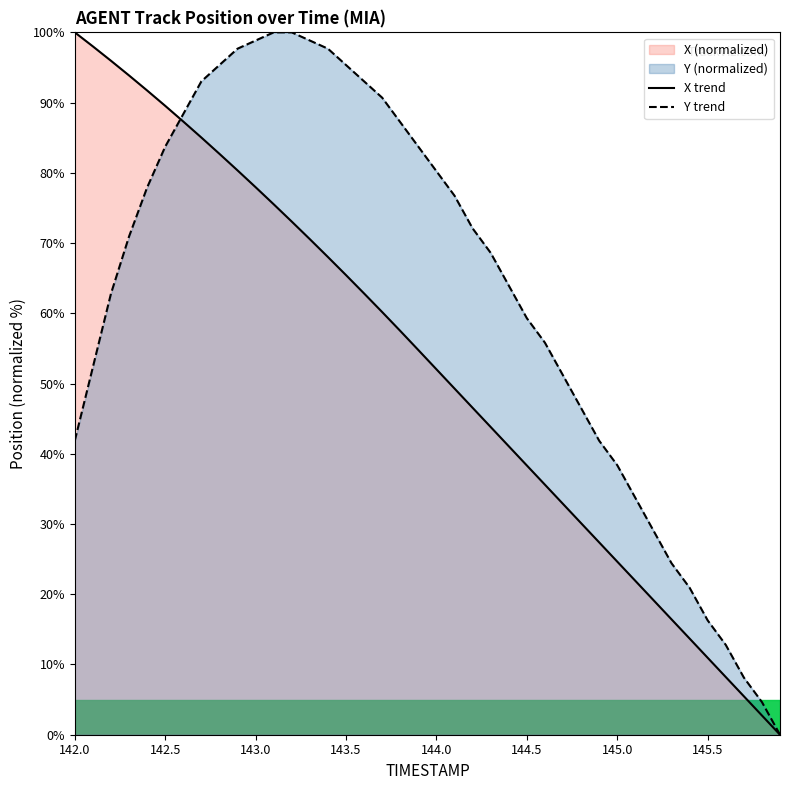

What is the sum of all Y trend values?

2514.0